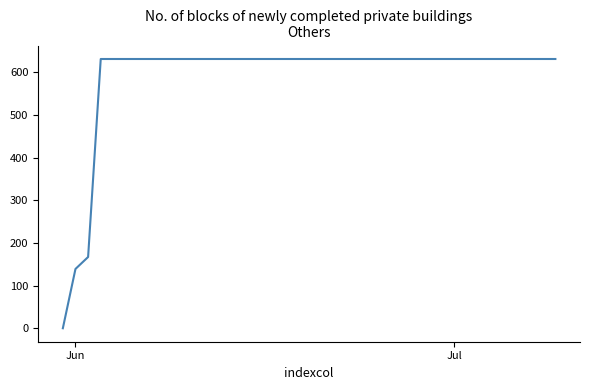

Reading right to left, extract all data points from this chart.

631	631	631	631	631	631	631	631	631	631	631	631	631	631	631	631	631	631	631	631	631	631	631	631	631	631	631	631	631	631	631	631	631	631	631	631	631	167	139	0